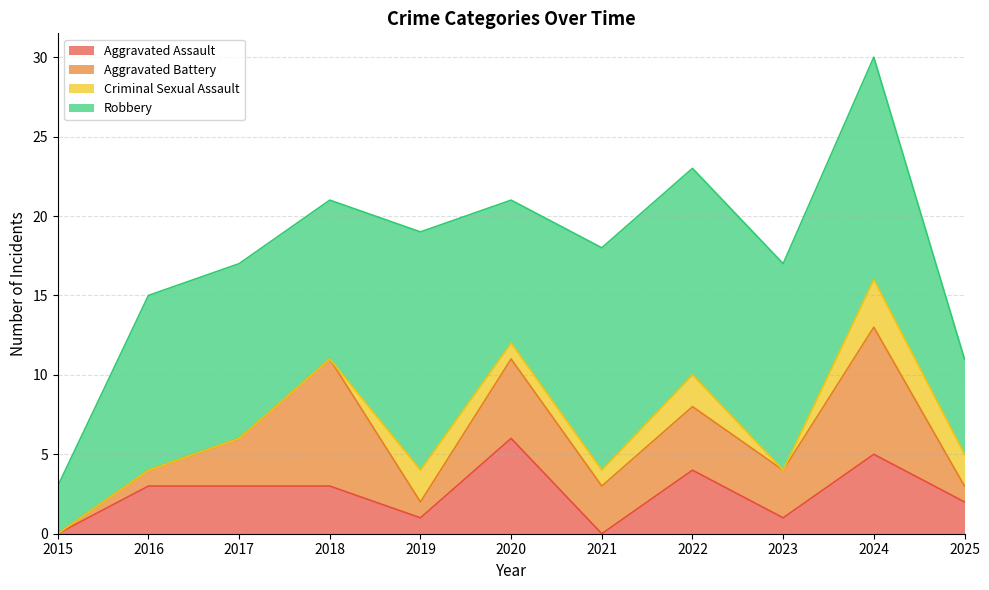

Between 2017 and 2022, which is larger?

2022